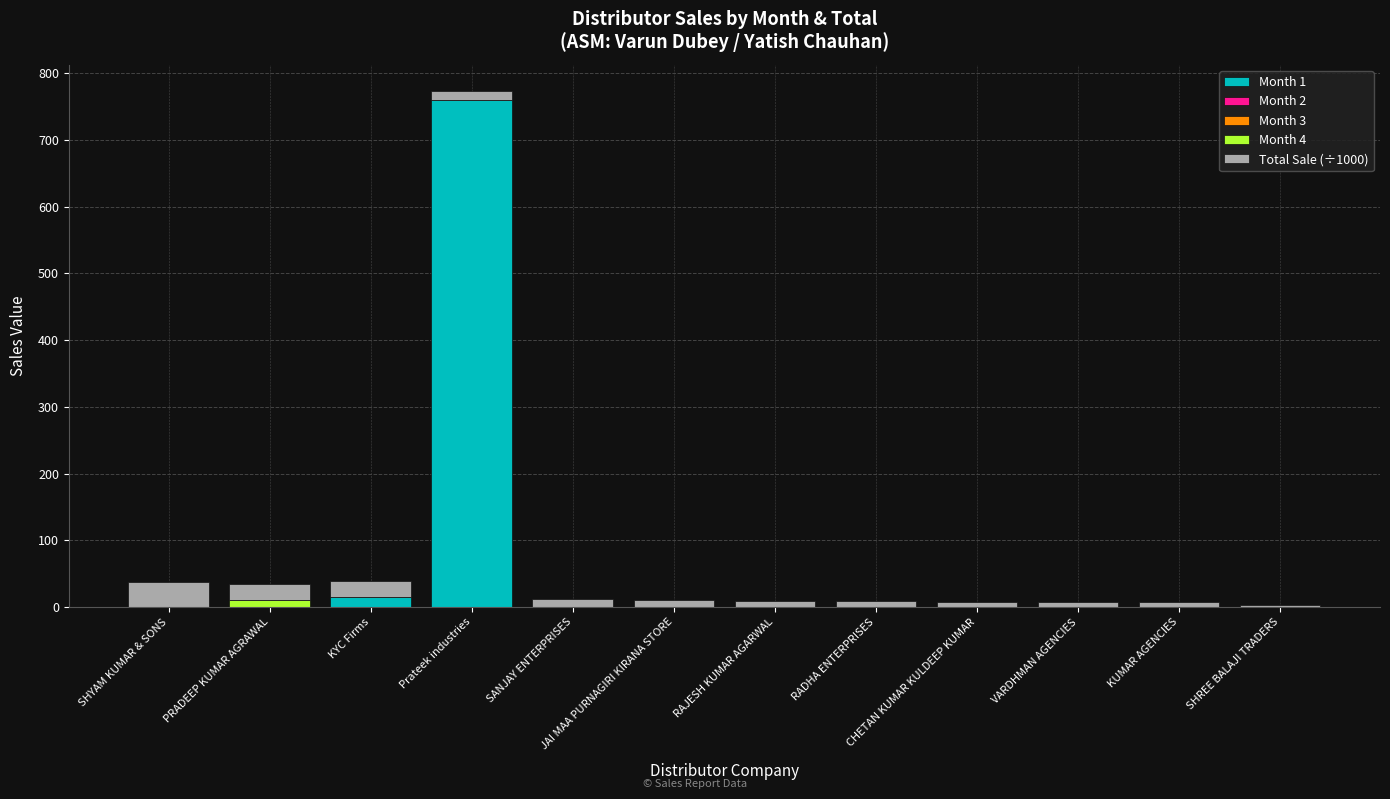

What is the highest value of the Month 1 series?

760.0